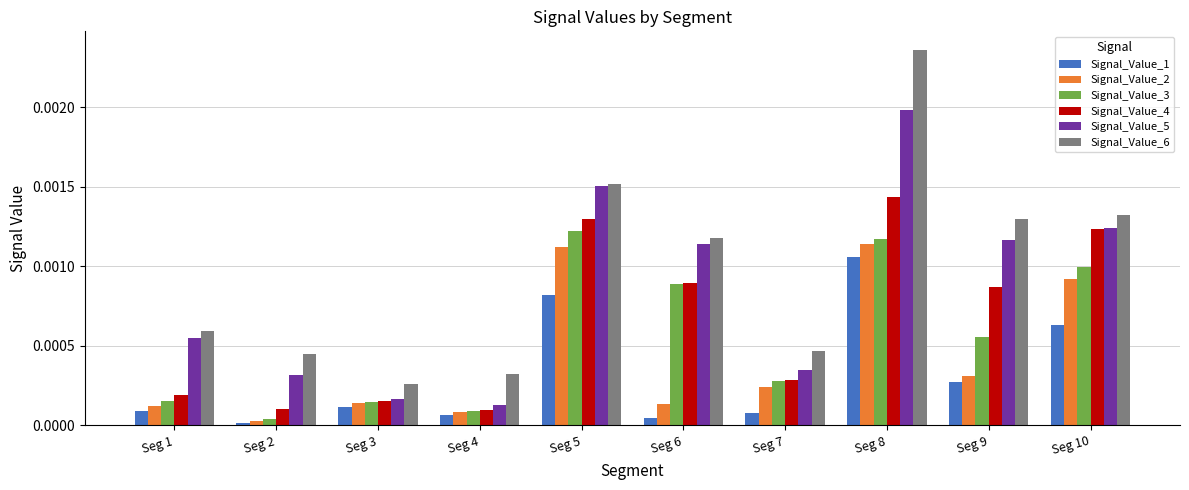

Which series has the widest spread of values?

Signal_Value_6